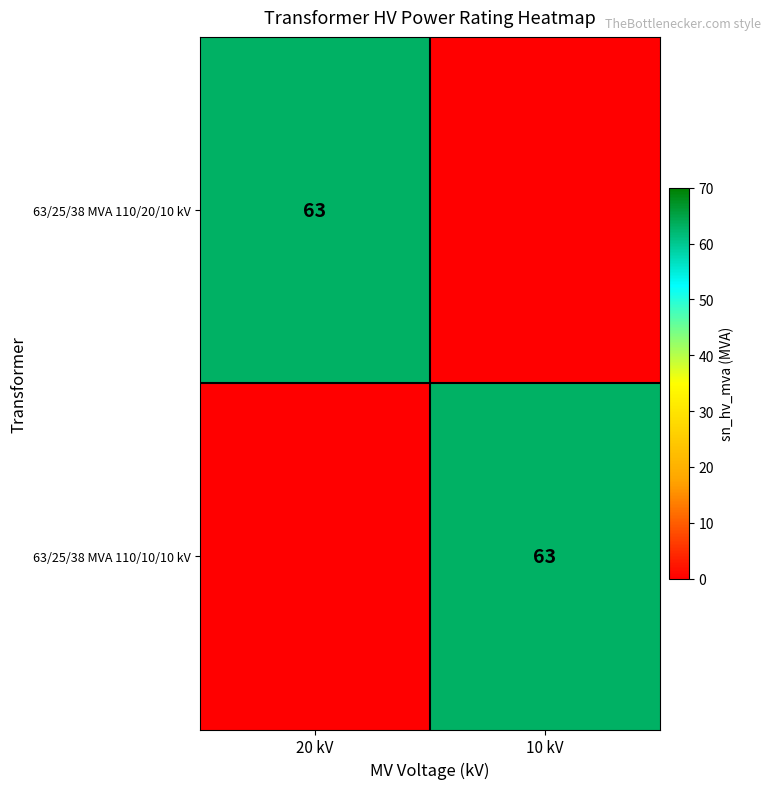

True or false: 63/25/38 MVA 110/20/10 kV has a value of 63 at 20 kV.

True